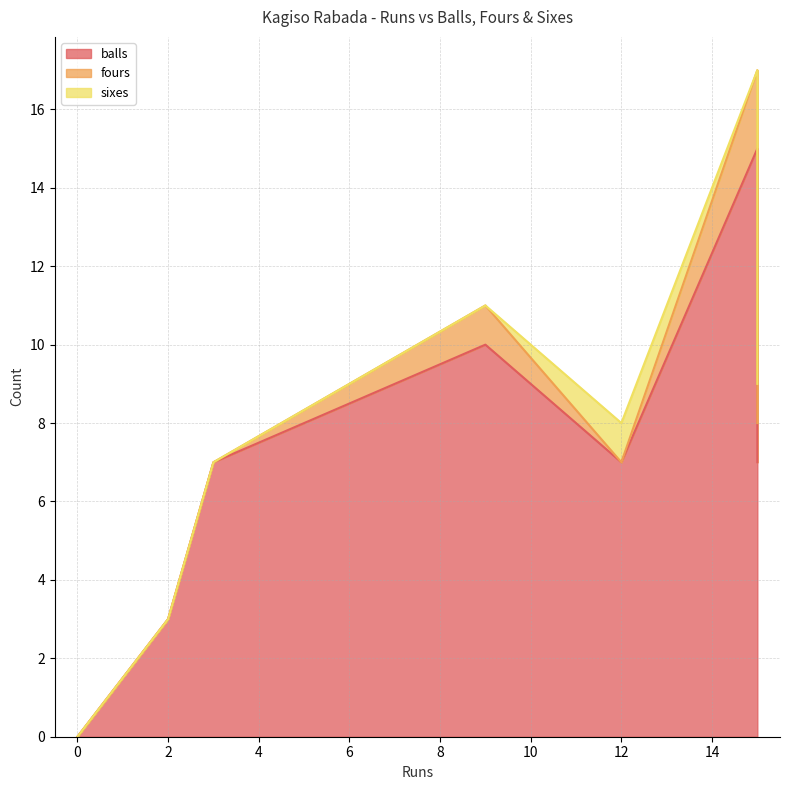

What are all the series names shown in the legend?

balls, fours, sixes